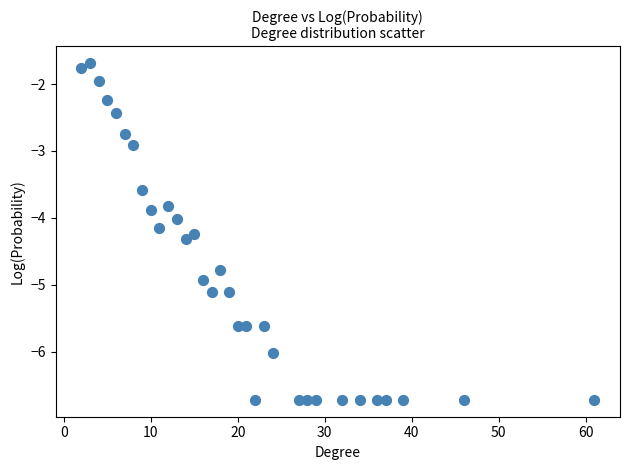

What is the range of X values (max minus min)?

59.0